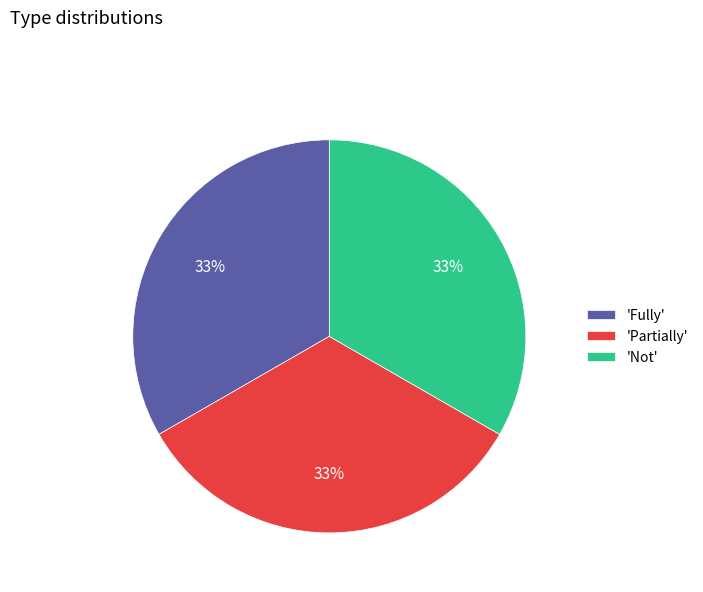

Is there a majority slice in this chart?

No